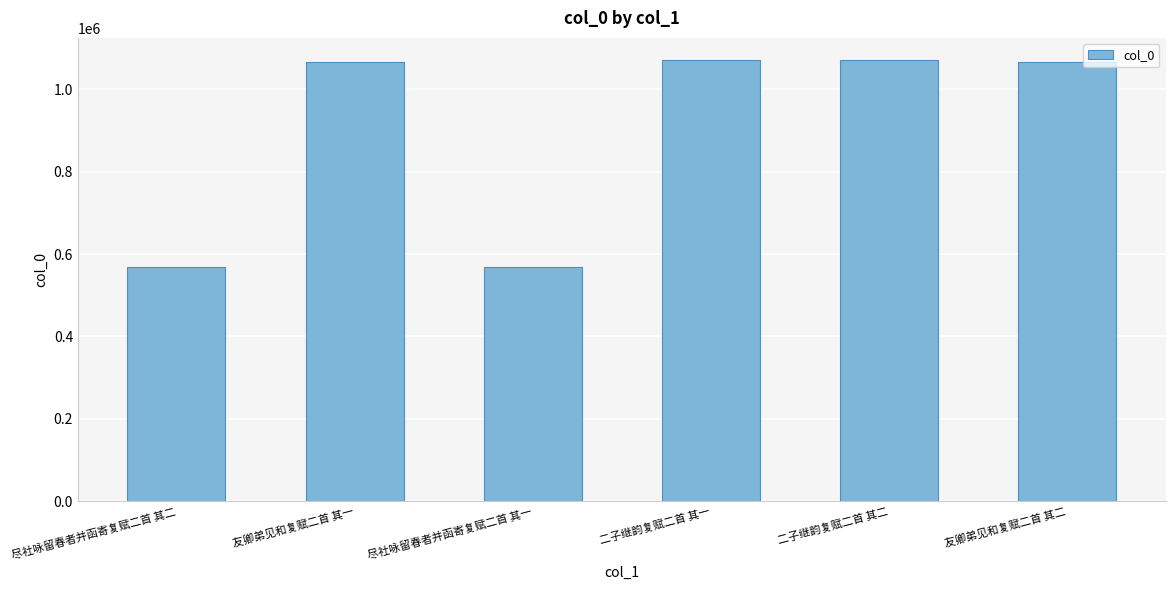

What is the change in value from 尽社咏留春者并函寄复赋二首 其一 to 二子继韵复赋二首 其二?

+503611